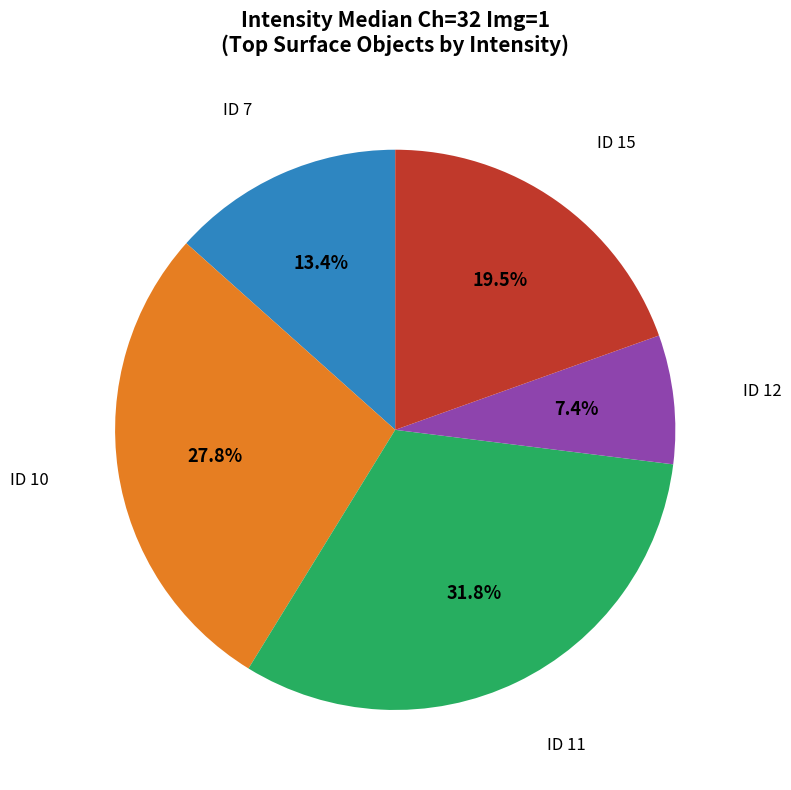

Is there any slice that represents more than half of the pie?

No